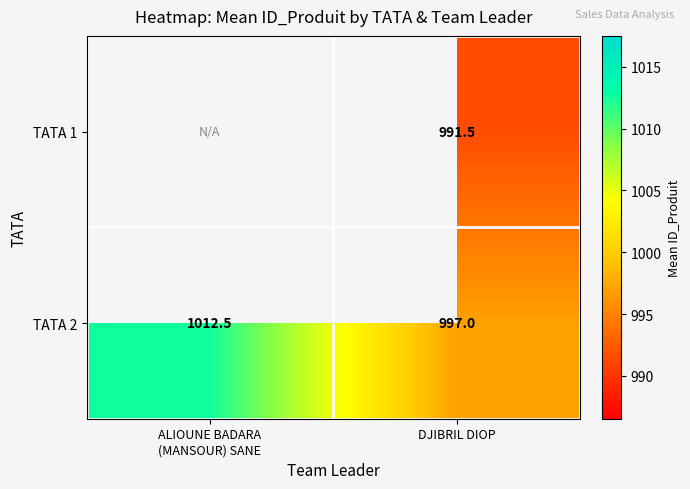

Which has a higher value, ALIOUNE BADARA
(MANSOUR) SANE or DJIBRIL DIOP?

DJIBRIL DIOP